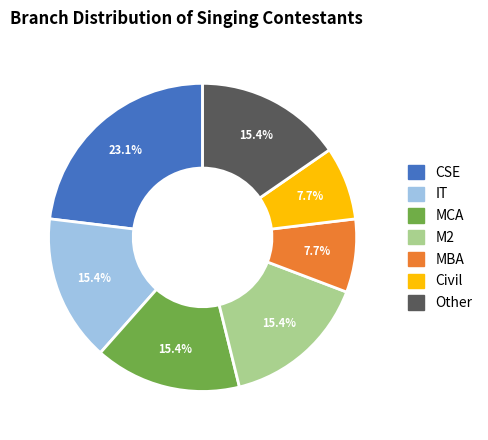

Approximately how many times larger is the value at CSE compared to Civil?

3.0